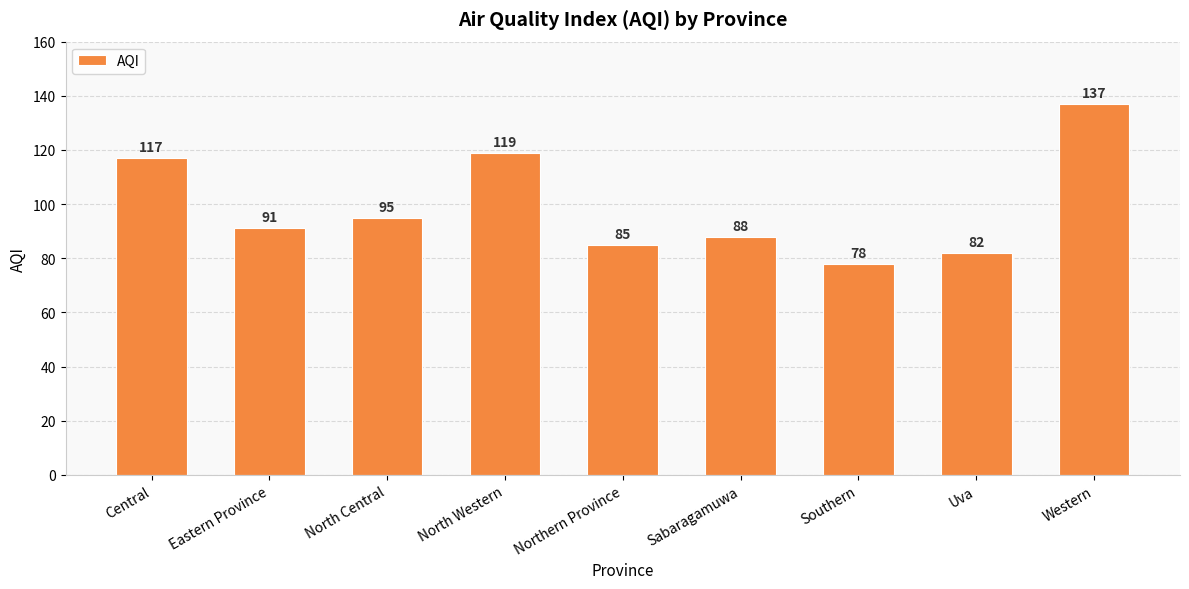

At which category does the chart reach its minimum across all series?

Southern